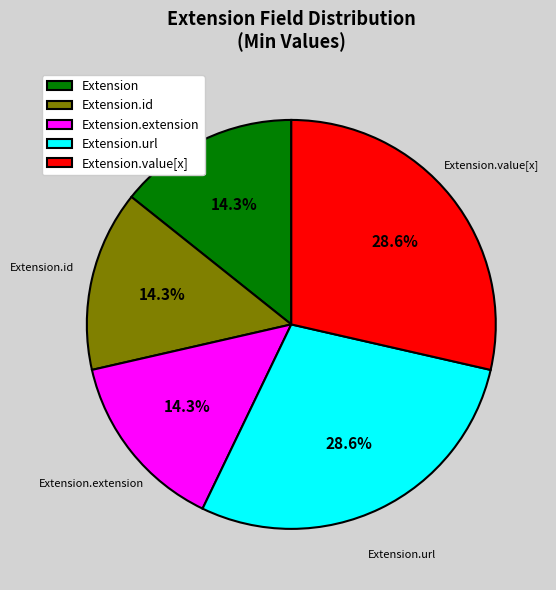

What percentage do Extension.value[x] and Extension together represent?

42.9%